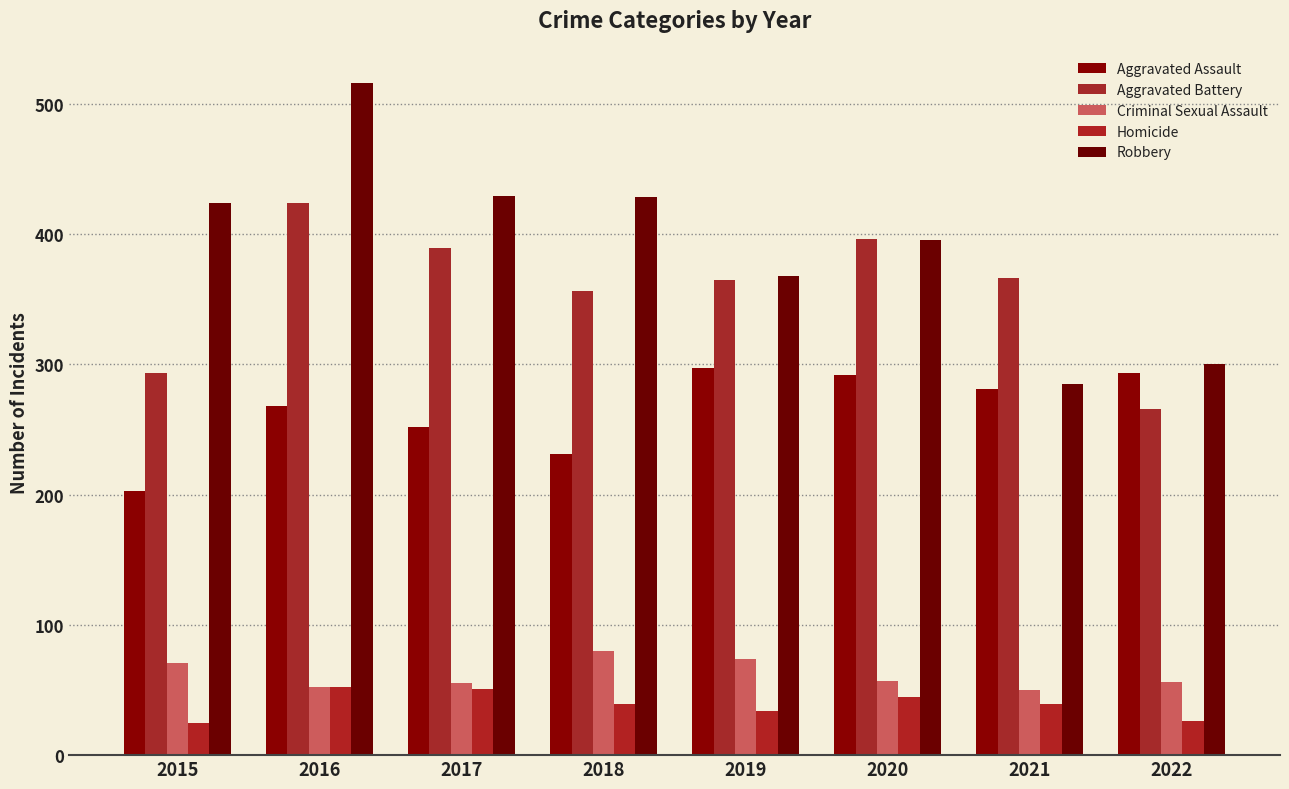

Where does the Aggravated Assault series first go above 281?

2019